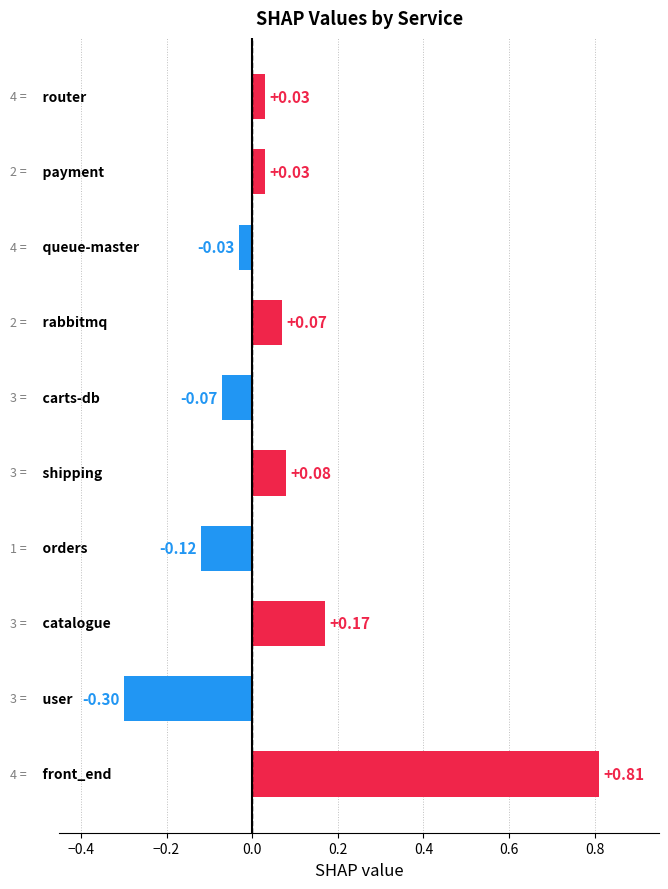

What is the difference between the second highest and second lowest values?

0.3